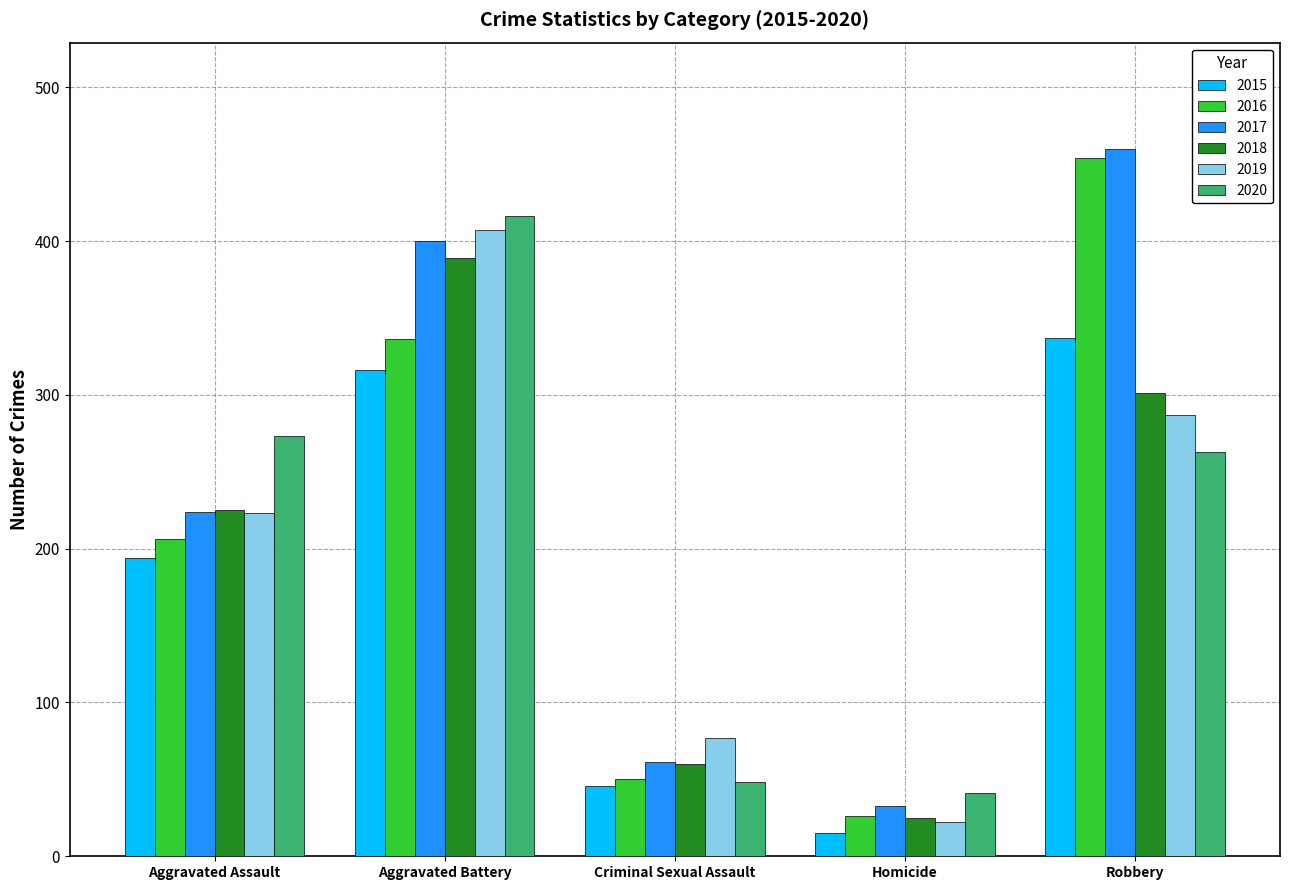

What is the difference between the 2020 values at Homicide and Aggravated Assault?

232